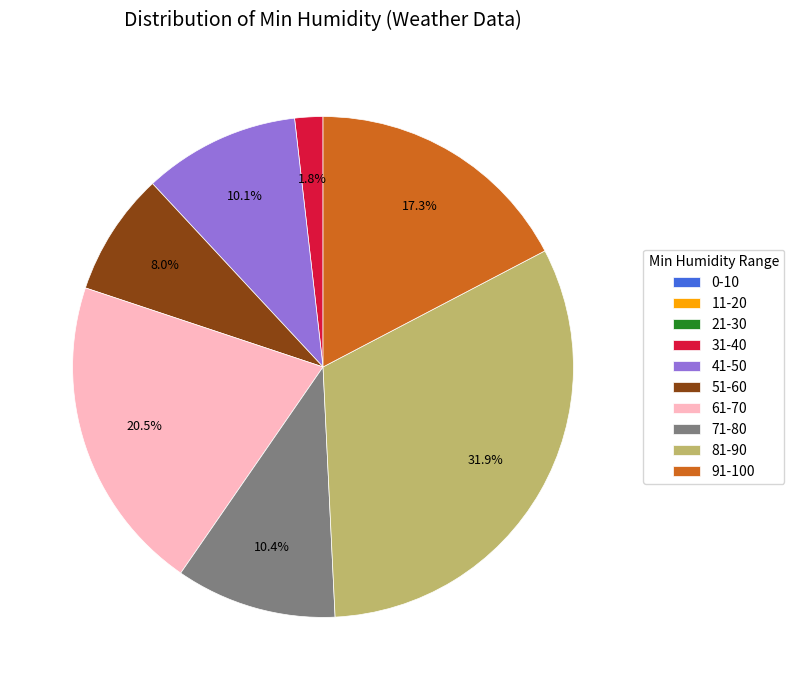

What percentage is NOT represented by 81-90?

68.1%